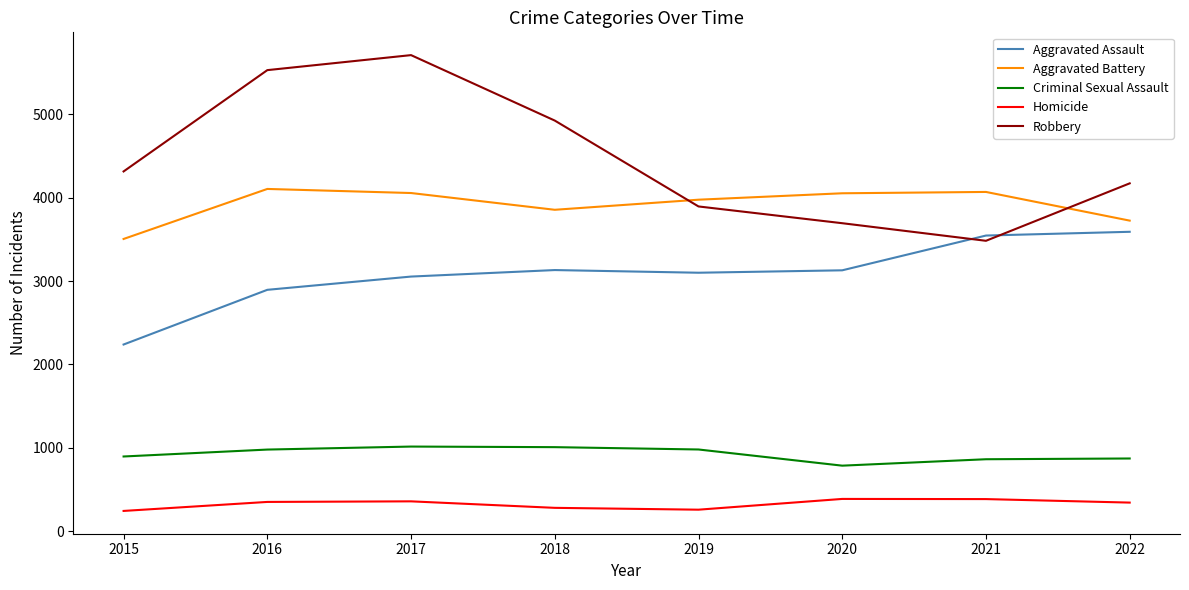

What is the smallest value displayed?

243